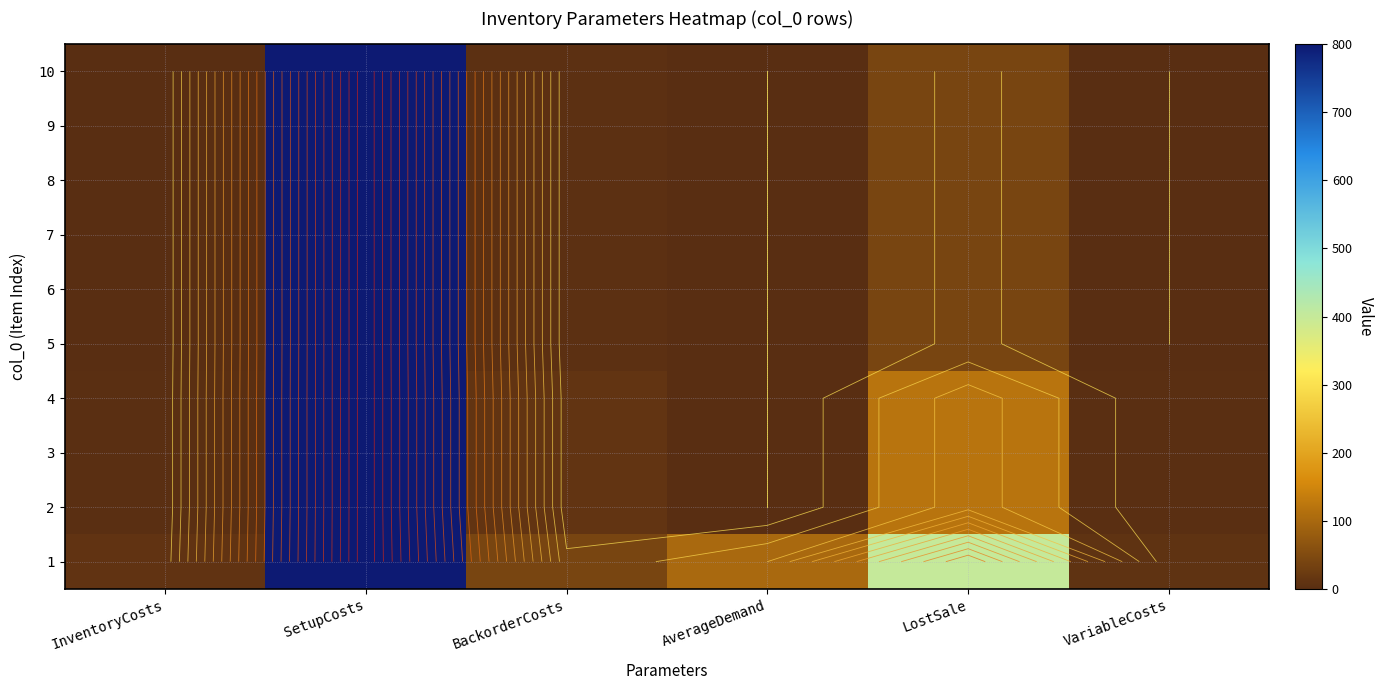

What is the difference between the maximum and minimum values in the 8 series?

800